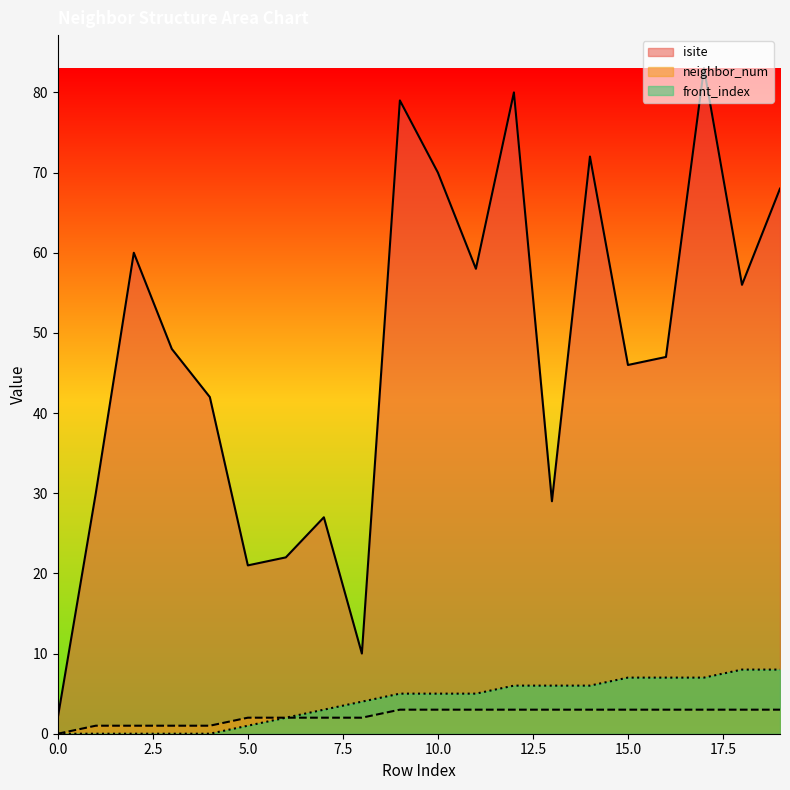

What is the total value across all series at 8?

16